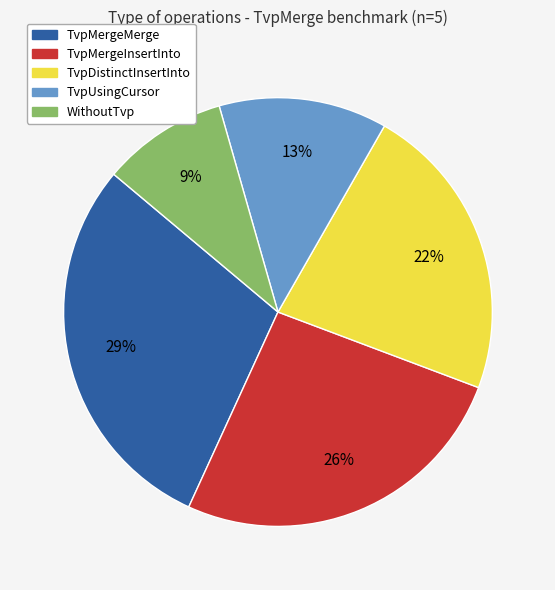

Count the number of slices in the pie.

5